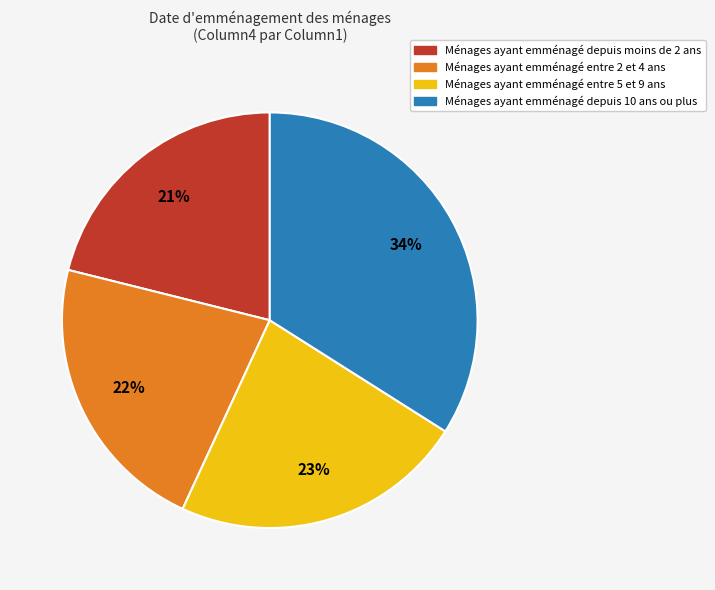

Is it true that Ménages ayant emménagé depuis 10 ans ou plus is 34% of the pie?

True